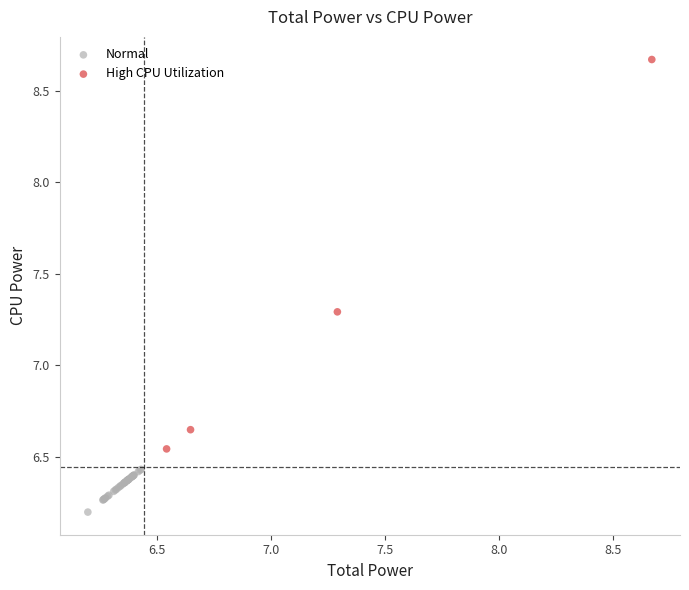

Which series contains the highest Y value?

High CPU Utilization